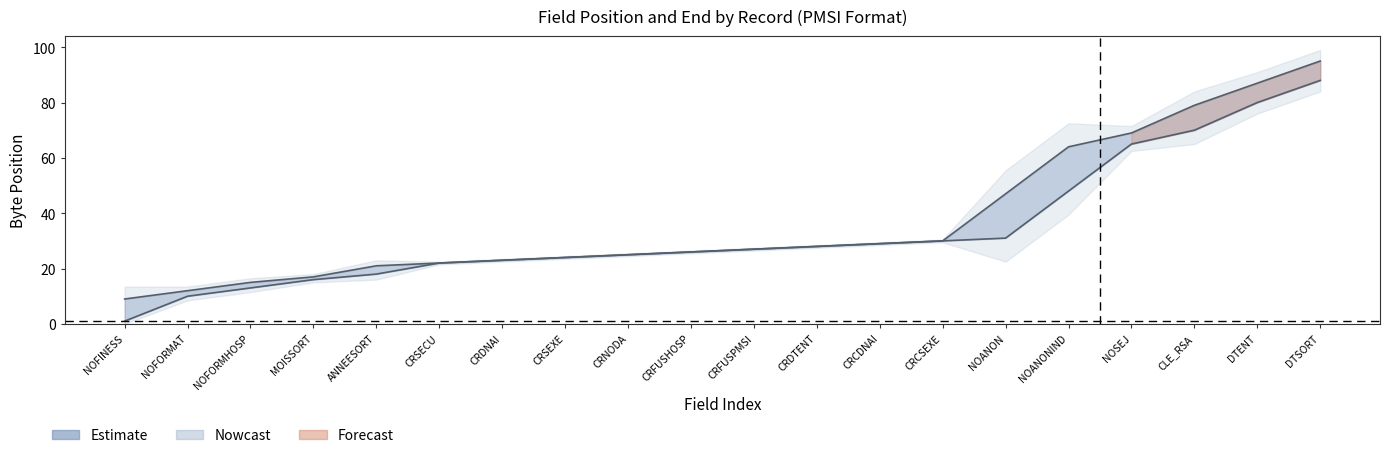

How many data points in fin are less than 27?

10